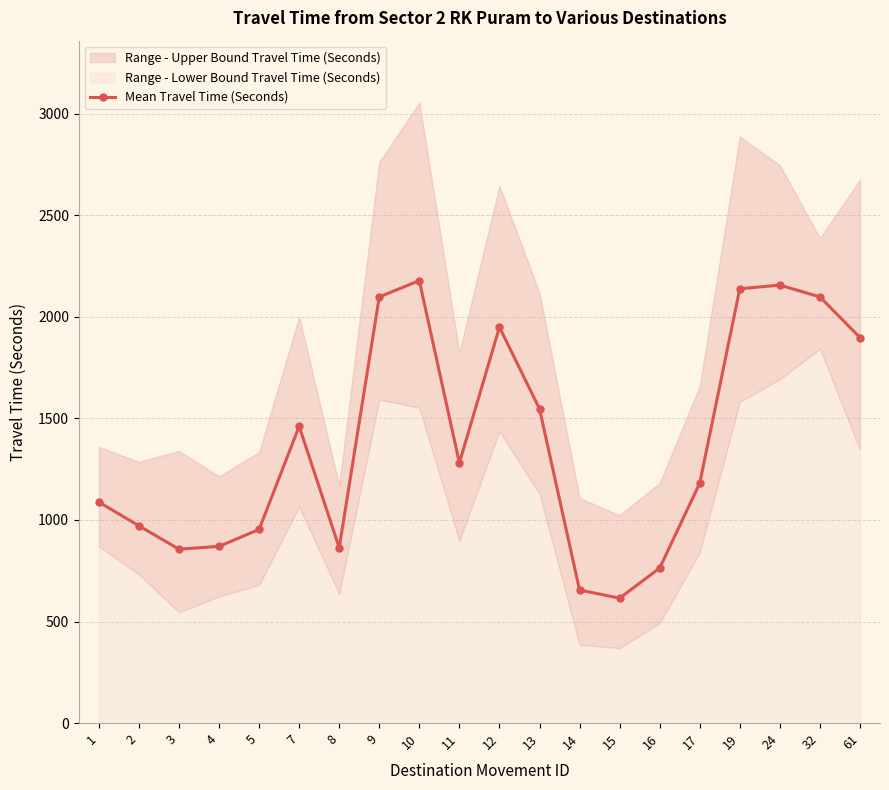

At which label is the value closest to 1396?

7